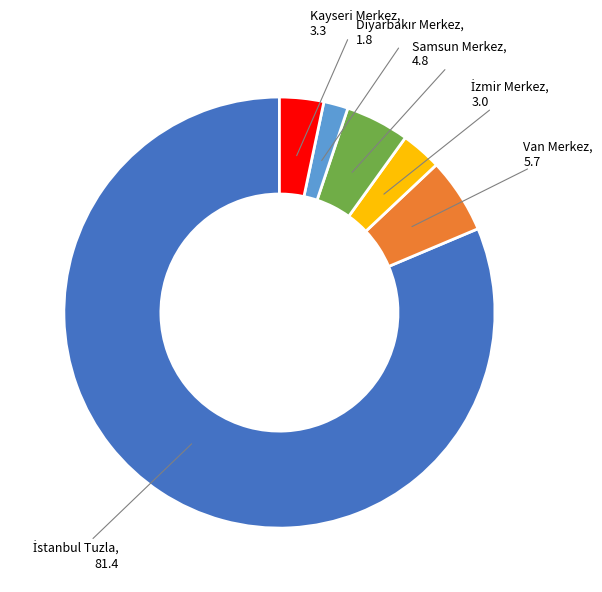

Is it true that Samsun Merkez is 5% of the pie?

True